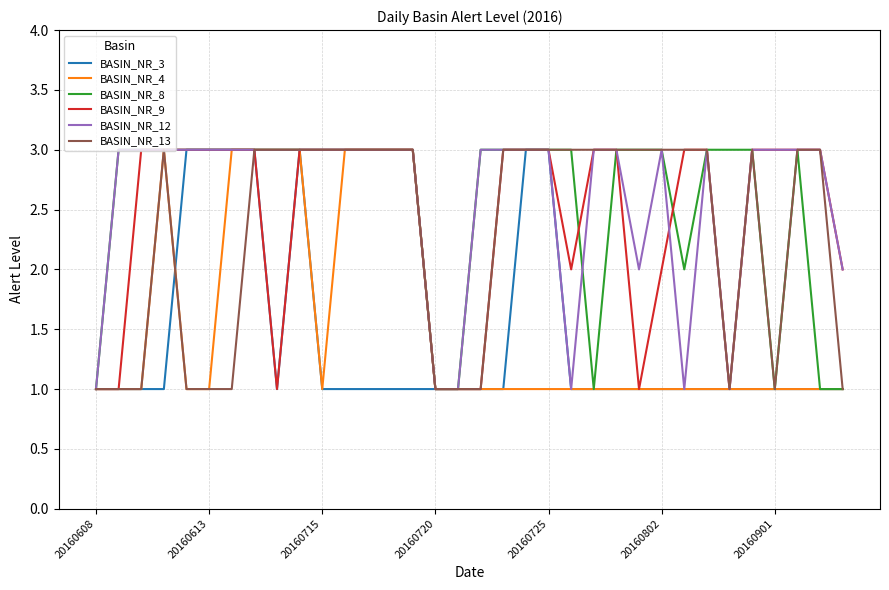

What is the difference between the maximum and minimum values in the BASIN_NR_8 series?

2